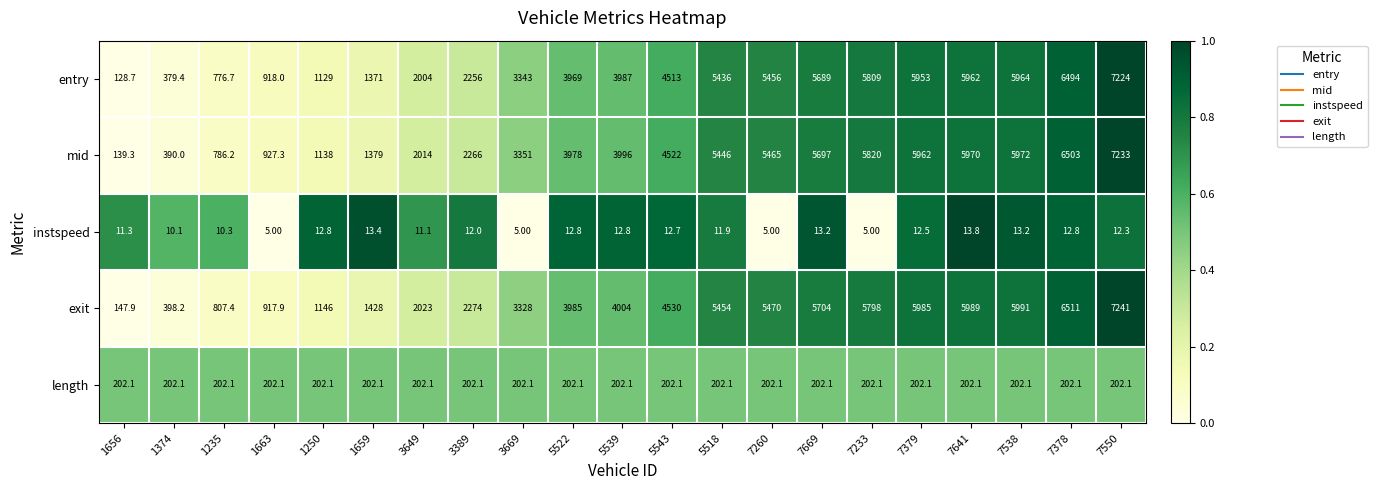

At 5539, list the series in order from largest to smallest.

exit, mid, entry, length, instspeed